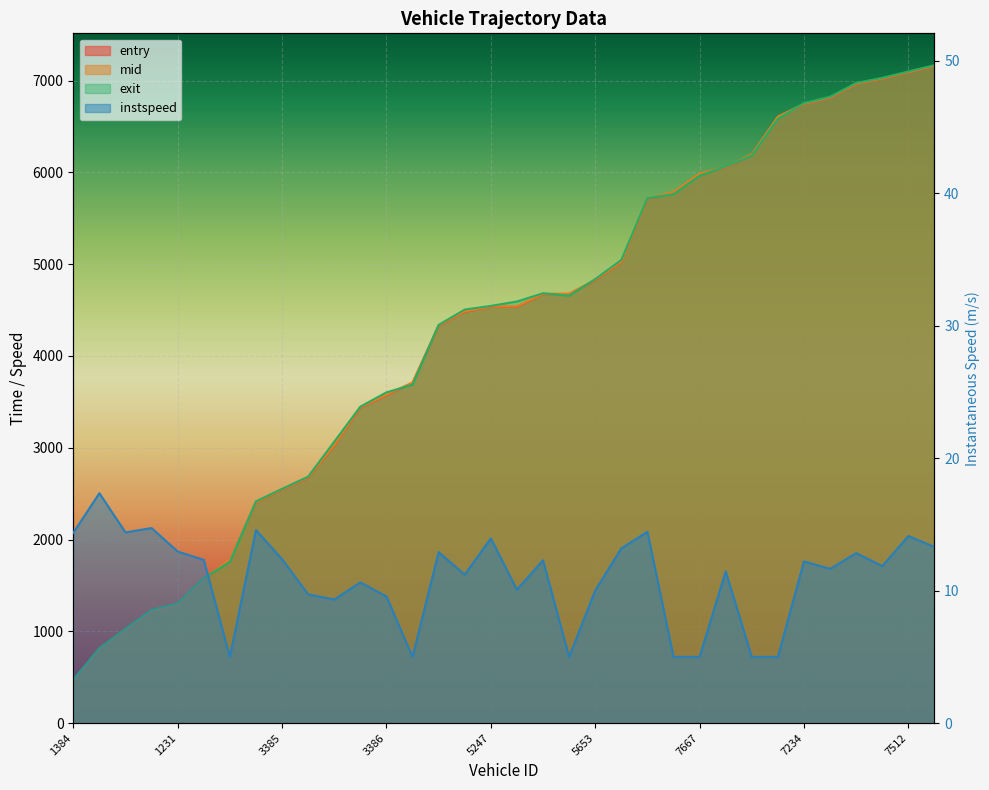

At 3247, list the series in order from smallest to largest.

instspeed, entry, mid, exit